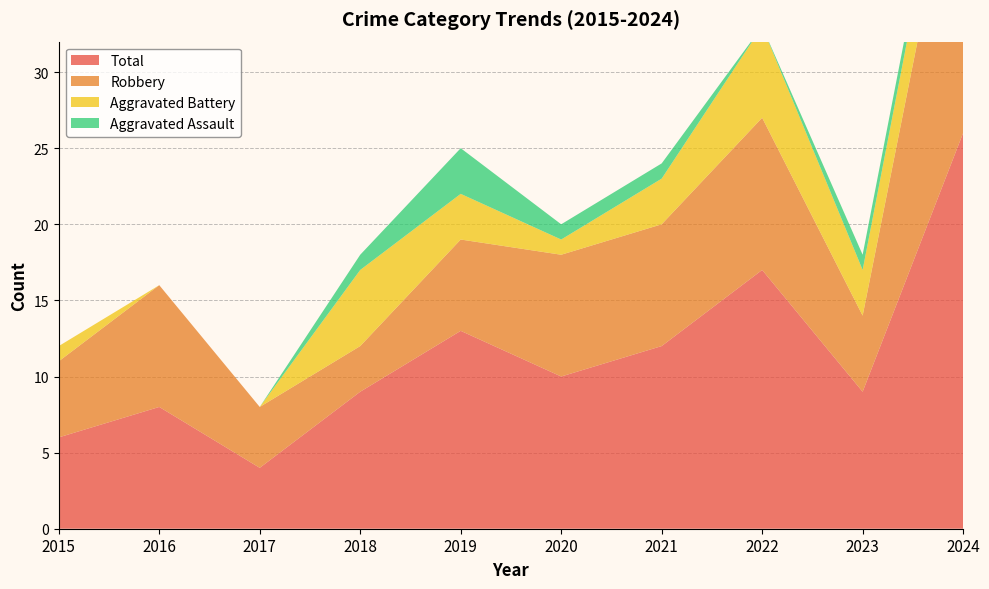

Reading right to left, transcribe all the data shown in this chart.

Total: 2024=26	2023=9	2022=17	2021=12	2020=10	2019=13	2018=9	2017=4	2016=8	2015=6
Robbery: 2024=21	2023=5	2022=10	2021=8	2020=8	2019=6	2018=3	2017=4	2016=8	2015=5
Aggravated Battery: 2024=4	2023=3	2022=6	2021=3	2020=1	2019=3	2018=5	2017=0	2016=0	2015=1
Aggravated Assault: 2024=1	2023=1	2022=0	2021=1	2020=1	2019=3	2018=1	2017=0	2016=0	2015=0